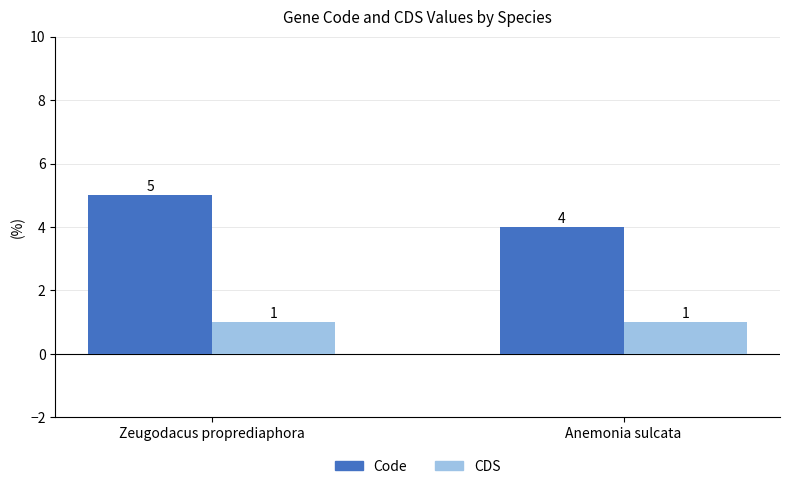

Rank the series by their maximum value, from lowest to highest.

CDS, Code